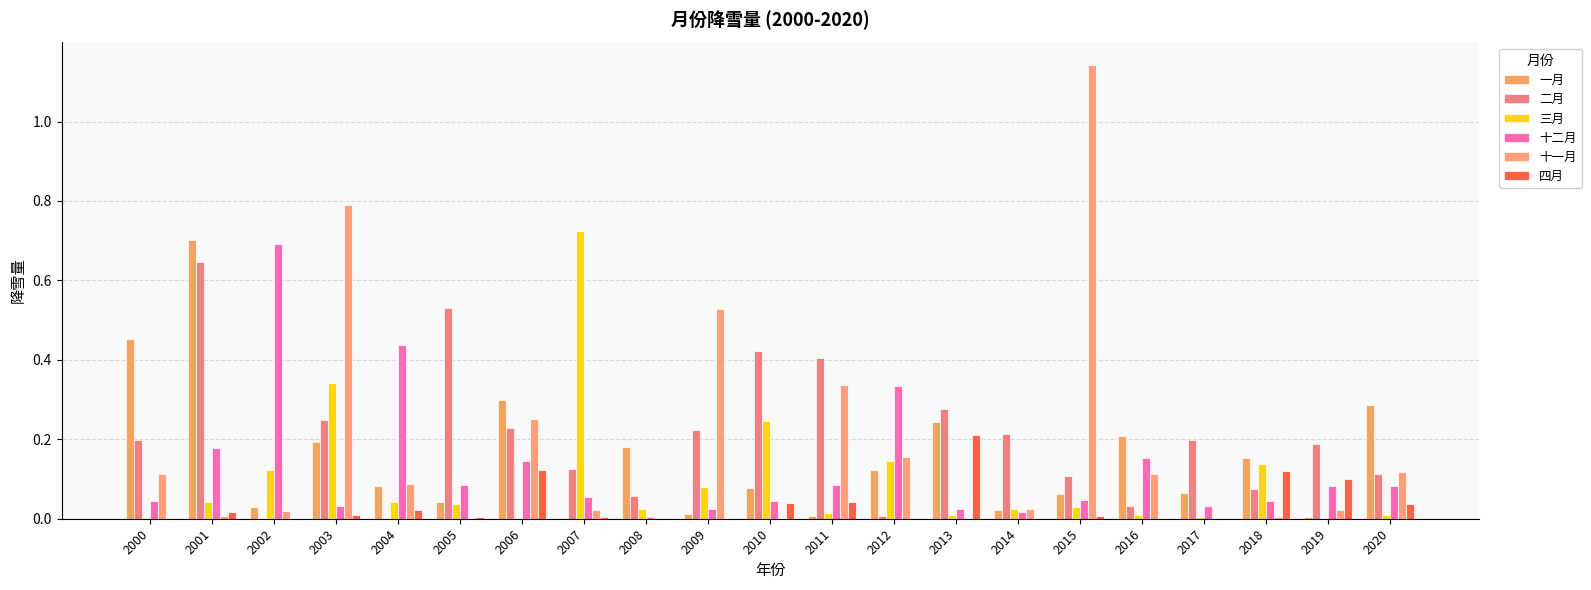

At 2013, list the series in order from largest to smallest.

二月, 一月, 四月, 十二月, 三月, 十一月